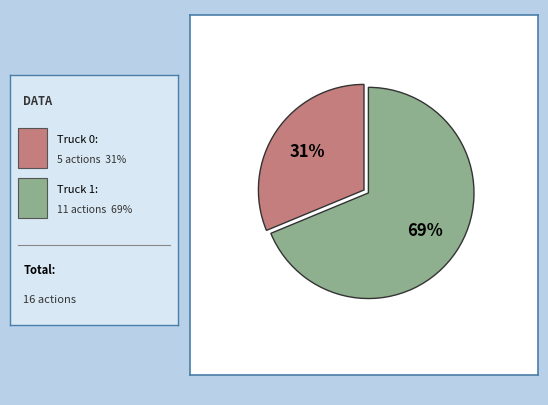

Is there any slice that represents more than half of the pie?

Yes